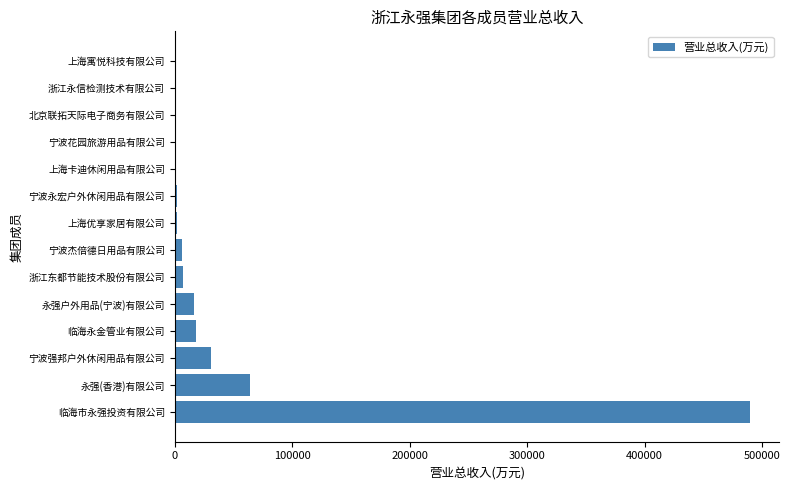

Count the number of data series in this chart.

1